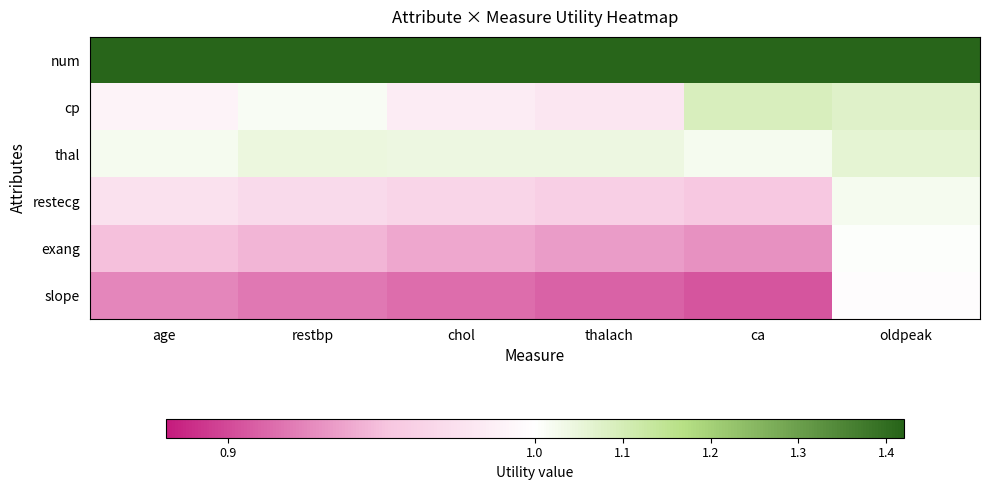

Reading left to right, extract all data points from this chart.

num: age=1.4	restbp=1.4	chol=1.4	thalach=1.4	ca=1.4	oldpeak=1.4
cp: age=1.0	restbp=1.0	chol=1.0	thalach=1.0	ca=1.1	oldpeak=1.1
thal: age=1.0	restbp=1.0	chol=1.0	thalach=1.0	ca=1.0	oldpeak=1.1
restecg: age=1.0	restbp=1.0	chol=1.0	thalach=1.0	ca=1.0	oldpeak=1.0
exang: age=0.9	restbp=0.9	chol=0.9	thalach=0.9	ca=0.9	oldpeak=1.0
slope: age=0.9	restbp=0.9	chol=0.9	thalach=0.9	ca=0.9	oldpeak=1.0